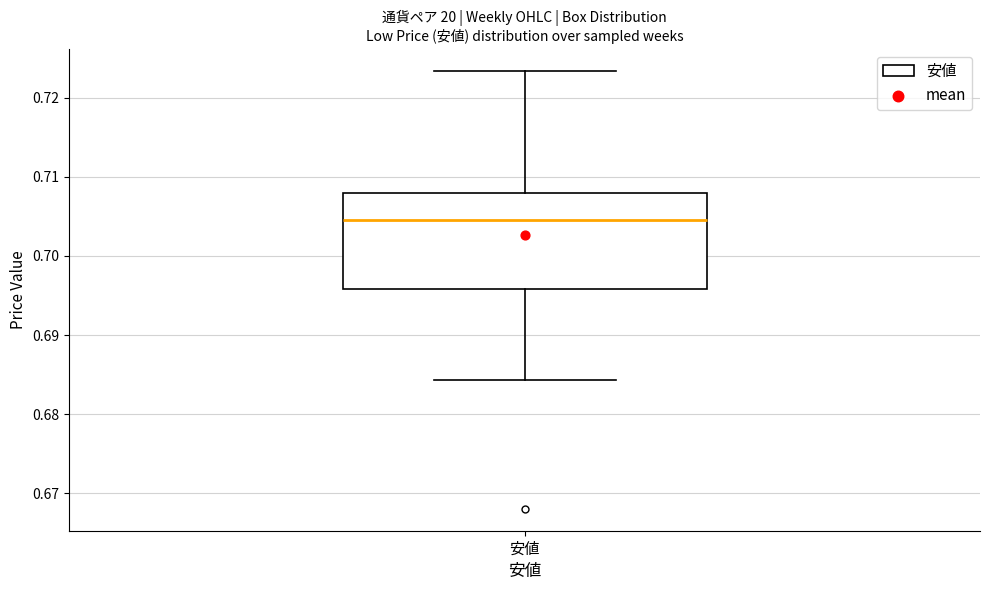

Where does the lower whisker of the box for 安値 end on the y-axis? The values are not printed on the chart, so give them approximately, as read against the axis.

0.684